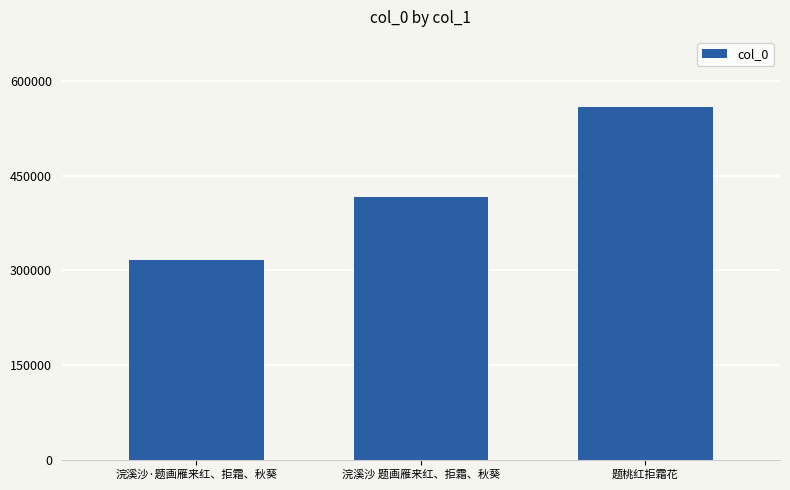

True or false: the data shows 580132 at 浣溪沙 题画雁来红、拒霜、秋葵.

False